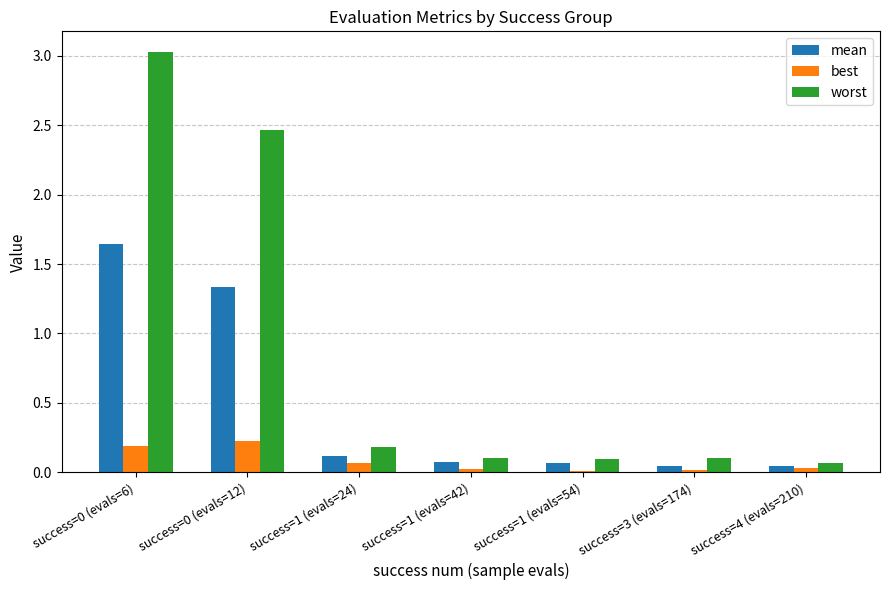

Which series has the widest spread of values?

worst